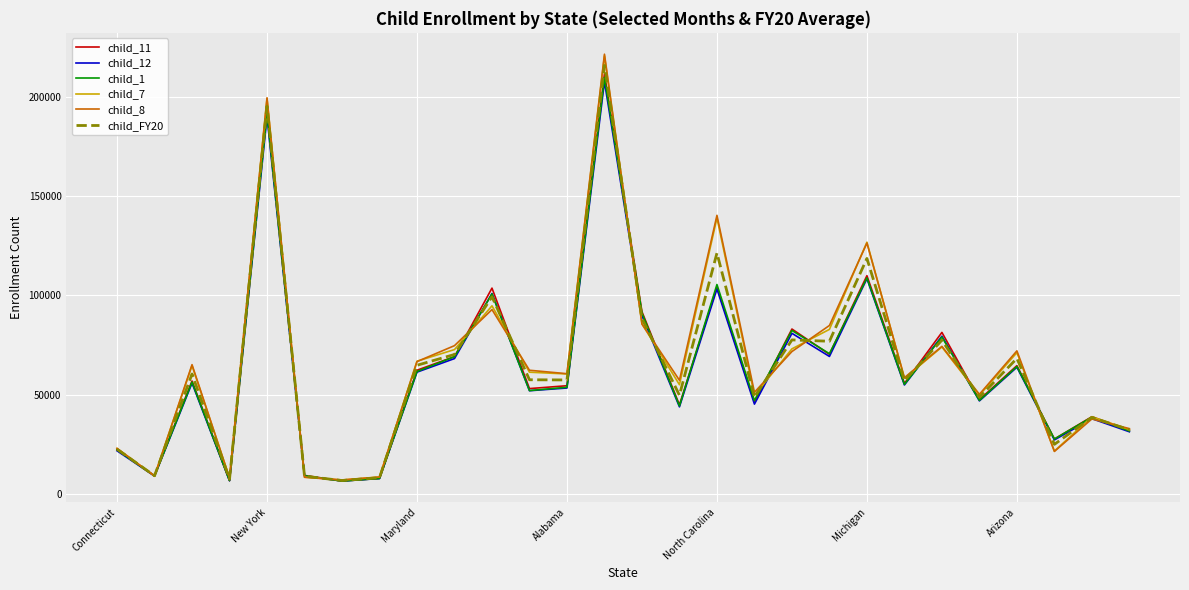

Which series has the largest range (max minus min)?

child_8